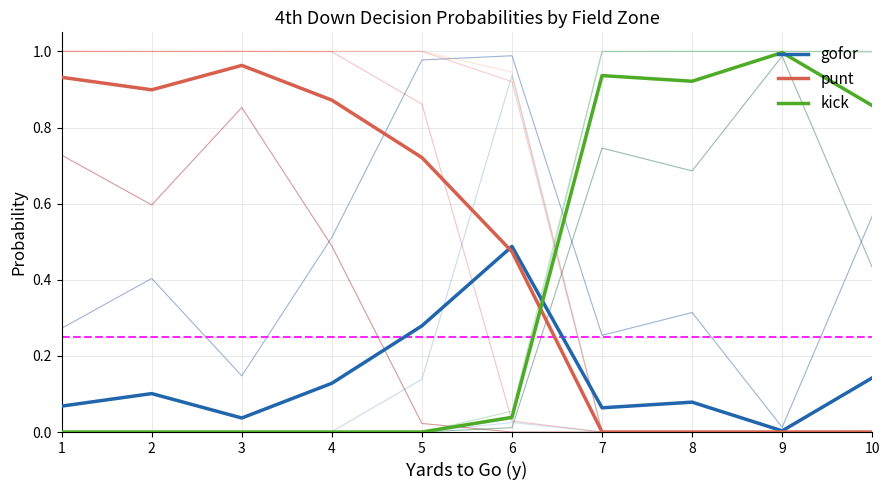

The gofor series shows 0.5 at 6. True or false?

True